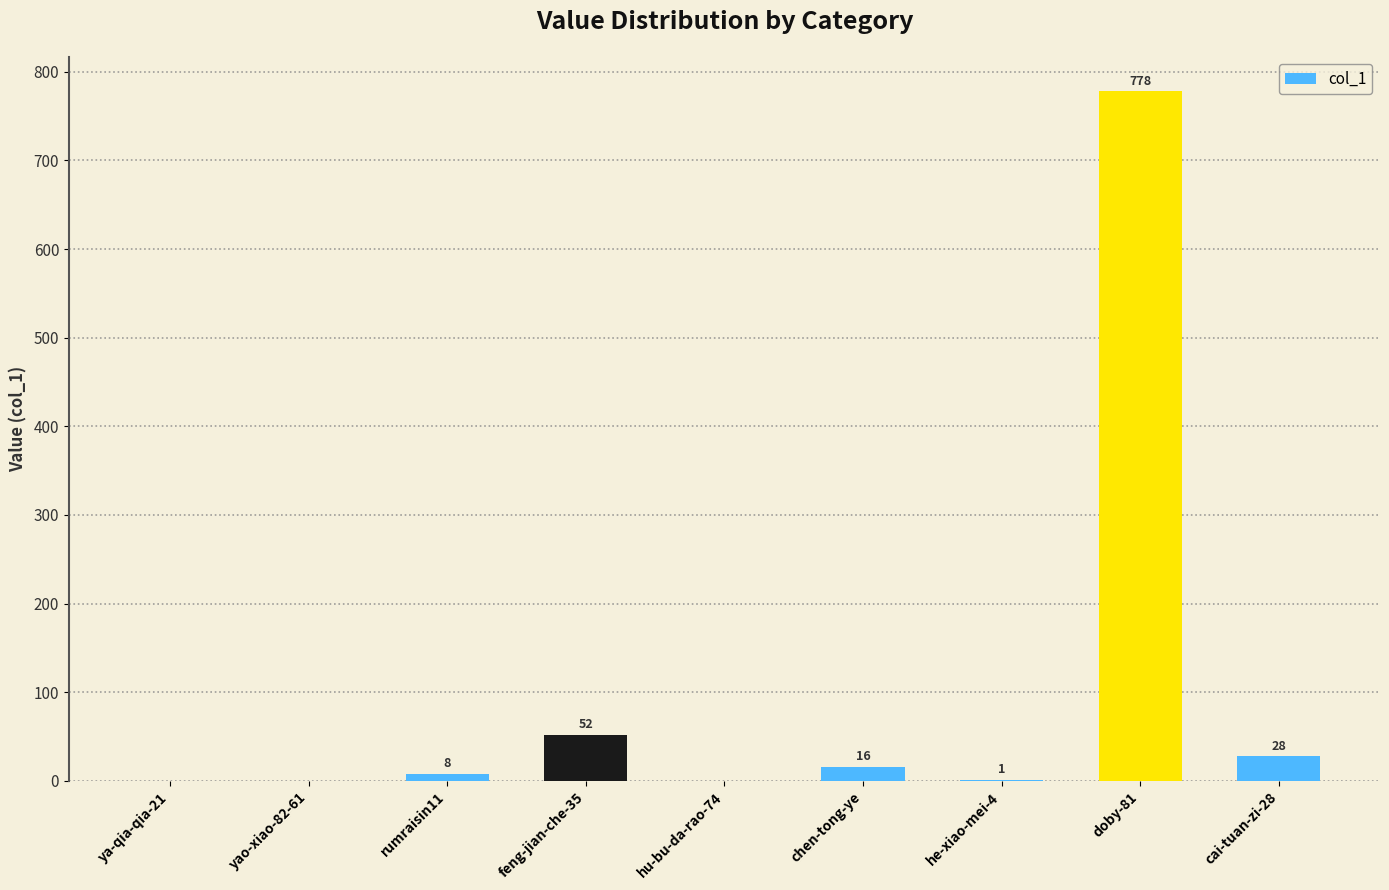

Which category has the highest value across all series?

doby-81